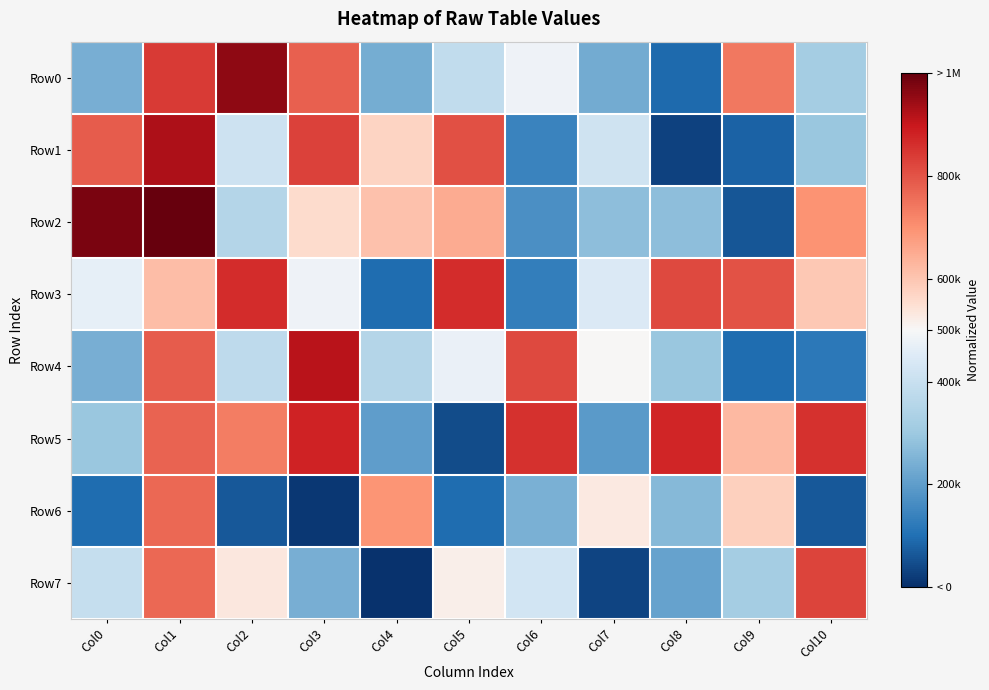

List the series in order of their peak value, highest first.

Row2, Row0, Row1, Row4, Row5, Row3, Row7, Row6